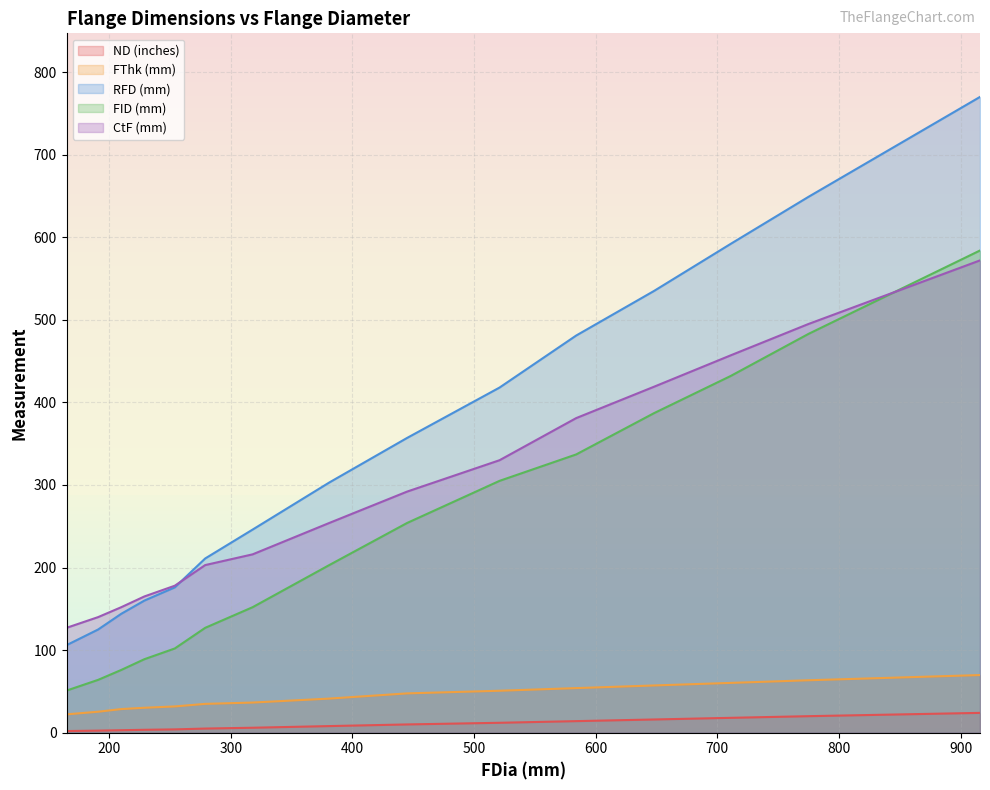

Reading left to right, what are all the values shown in this chart?

ND (inches): 165=2.0	191=2.5	210=3.0	229=3.5	254=4.0	279=5.0	318=6.0	381=8.0	445=10.0	521=12.0	584=14.0	648=16.0	711=18.0	775=20.0	916=24.0
FThk (mm): 165=22.2	191=25.4	210=28.6	229=30.2	254=31.8	279=34.9	318=36.5	381=41.3	445=47.6	521=50.8	584=54.0	648=57.2	711=60.3	775=63.5	916=69.8
RFD (mm): 165=106.0	191=125.0	210=144.0	229=160.0	254=176.0	279=211.0	318=246.0	381=303.0	445=357.0	521=418.0	584=481.0	648=535.0	711=592.0	775=649.0	916=770.0
FID (mm): 165=51.0	191=64.0	210=76.0	229=89.0	254=102.0	279=127.0	318=152.0	381=203.0	445=254.0	521=305.0	584=337.0	648=387.0	711=432.0	775=483.0	916=584.0
CtF (mm): 165=127.0	191=140.0	210=152.0	229=165.0	254=178.0	279=203.0	318=216.0	381=254.0	445=292.0	521=330.0	584=381.0	648=419.0	711=457.0	775=495.0	916=572.0